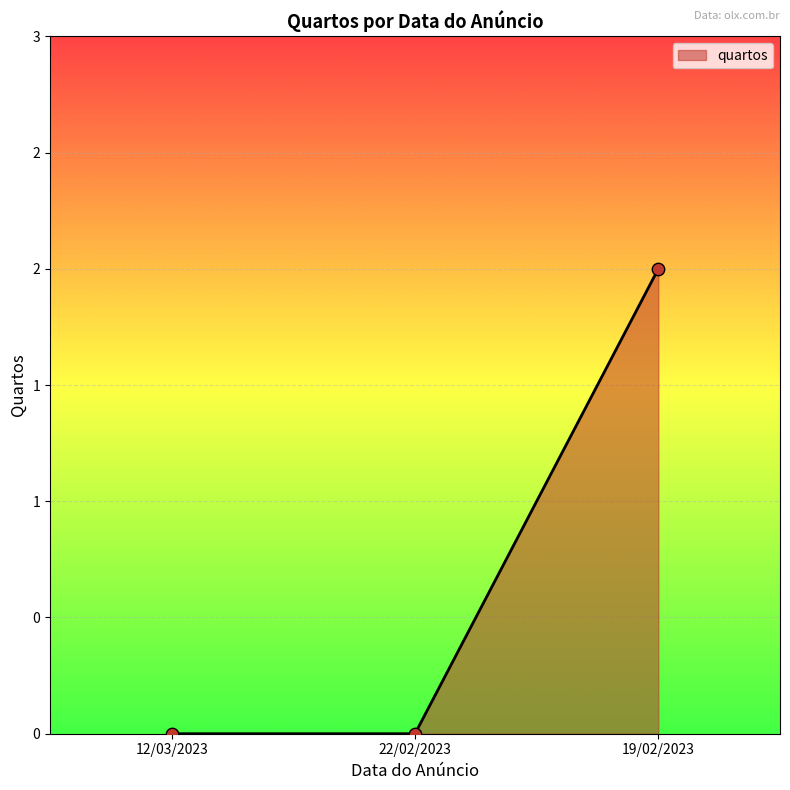

Between 19/02/2023 and 12/03/2023, which is larger?

19/02/2023